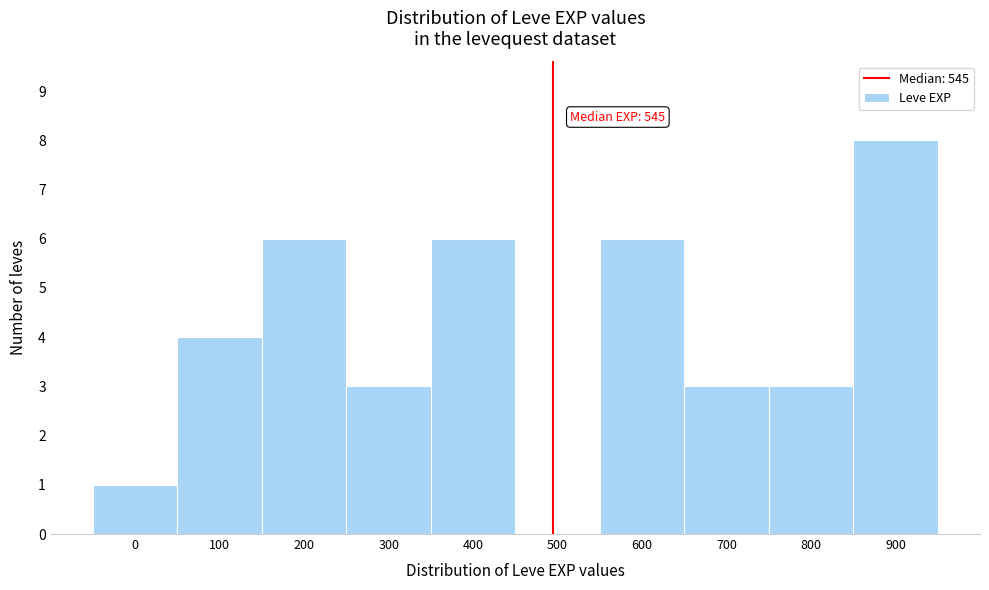

Reading left to right, transcribe all the data shown in this chart.

0=1	100=4	200=6	300=3	400=6	500=0	600=6	700=3	800=3	900=8